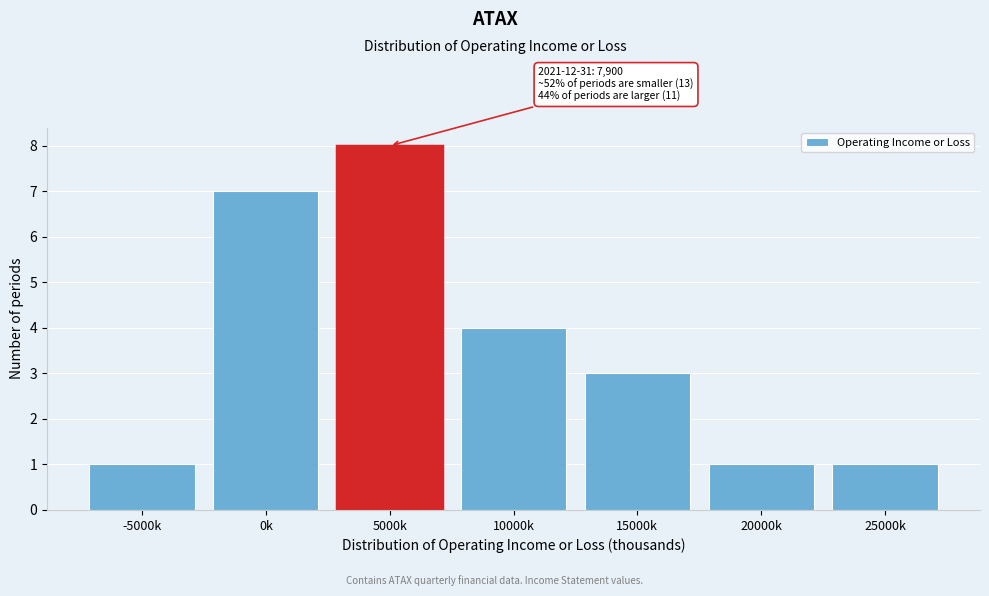

Reading left to right, list all the values displayed in this chart.

1	7	8	4	3	1	1